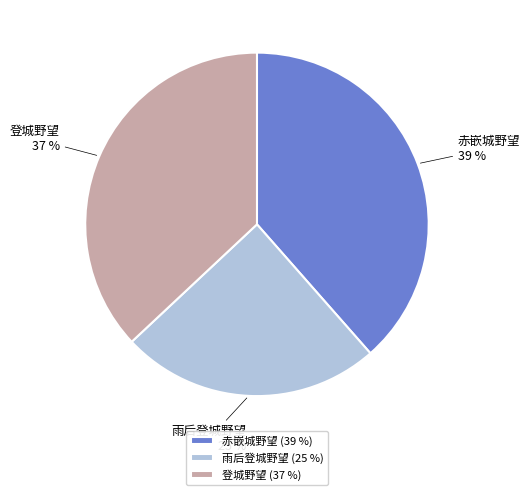

Is there any slice that represents more than half of the pie?

No